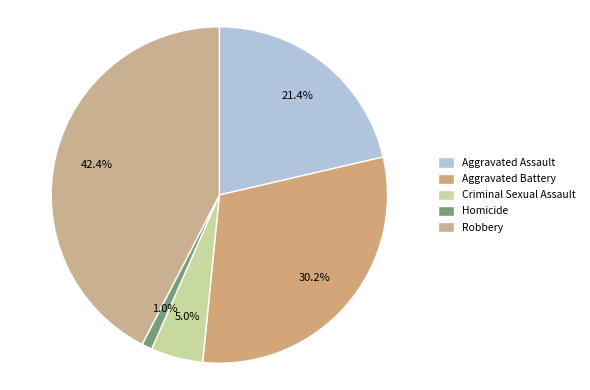

What percentage is the Homicide slice, to the nearest percent?

1%